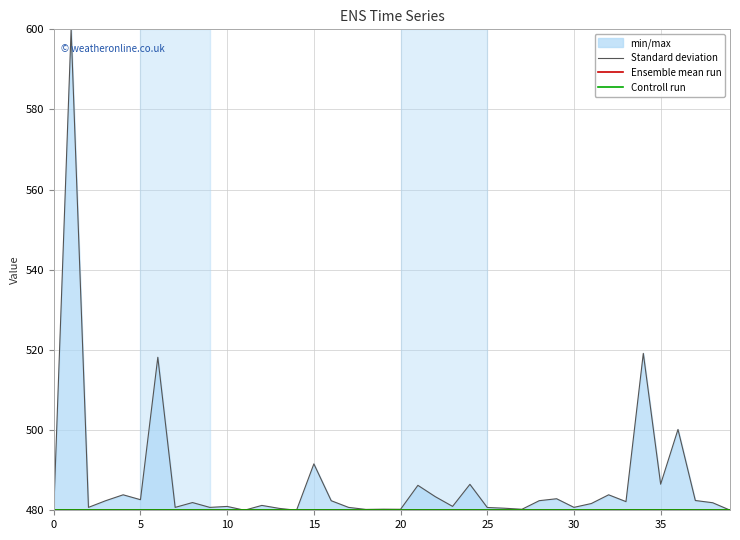

True or false: Standard deviation and Controll run cross at least once.

False